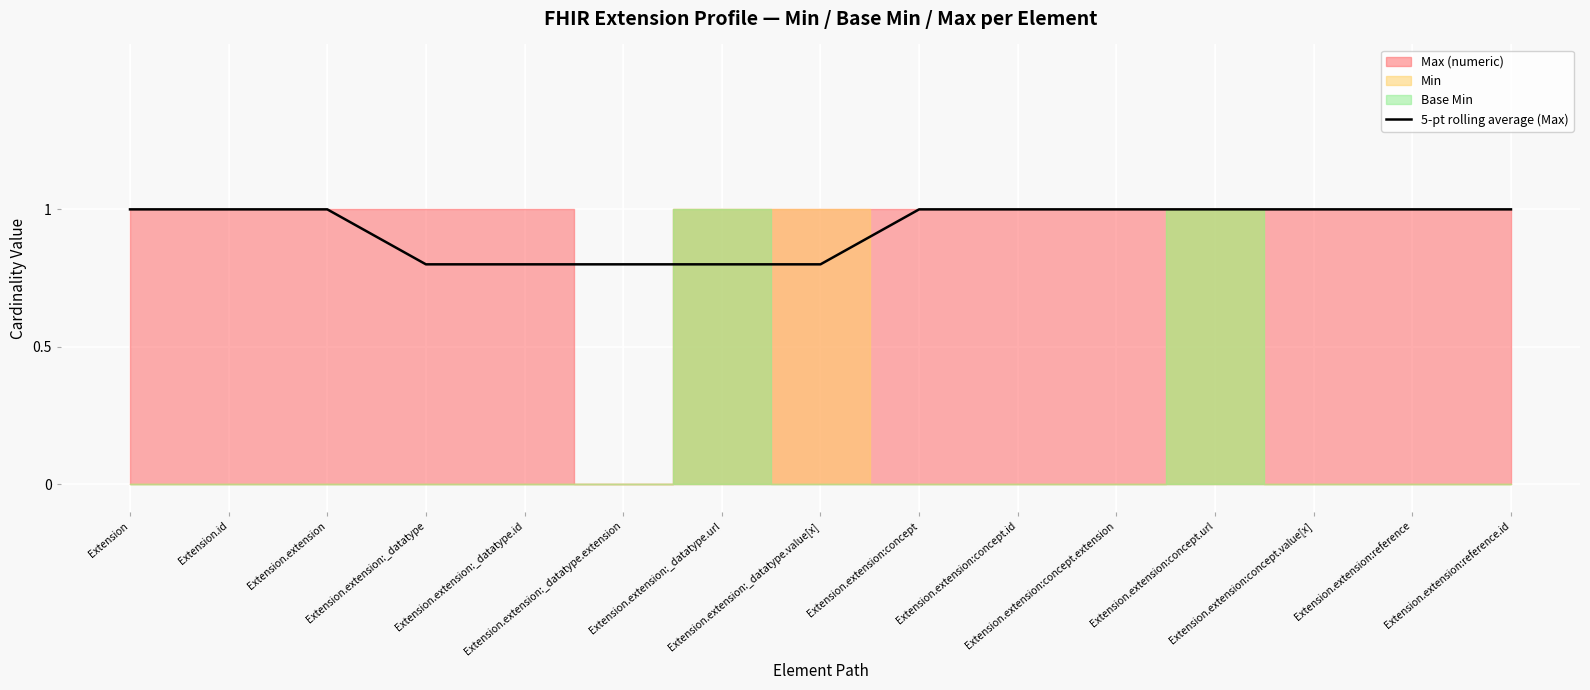

Between Extension.extension:concept.id and Extension.extension:_datatype.id, which is larger?

Extension.extension:concept.id